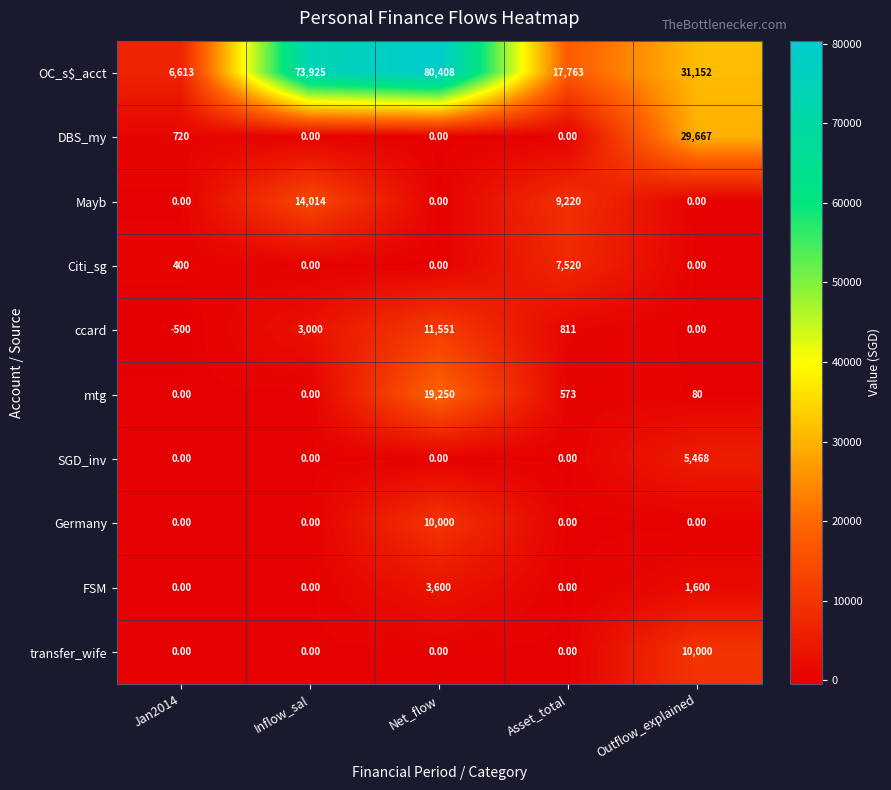

How many series are shown in this chart?

10